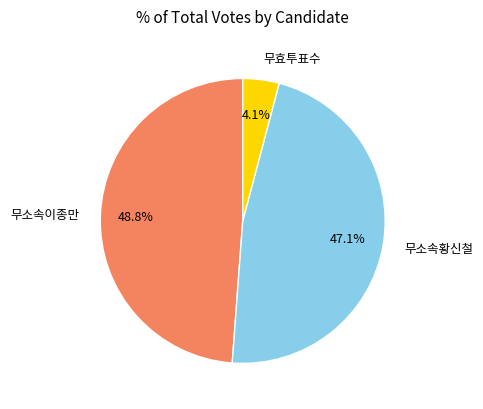

Count the number of slices in the pie.

3